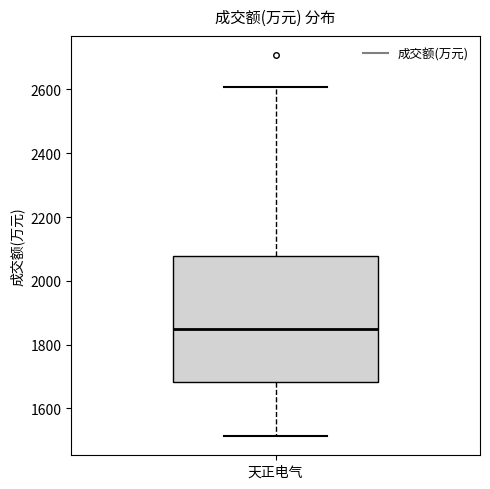

Read this box plot against the y-axis: the position of the median line, the range covered by the box, and the ends of both whiskers. The values are not printed on the chart, so give them approximately, as read against the axis.

median 1840, box 1680 to 2080, whiskers 1520 to 2600